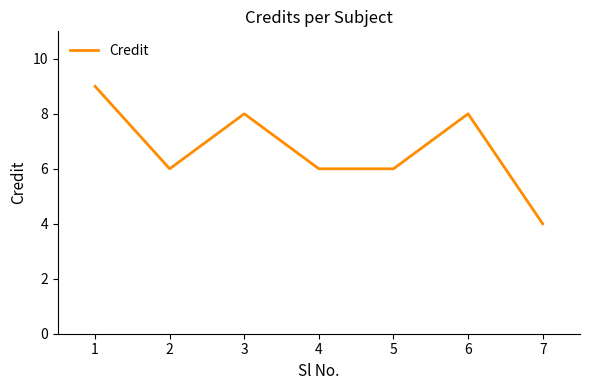

What is the ratio of the value at 3 to the value at 4?

1.3